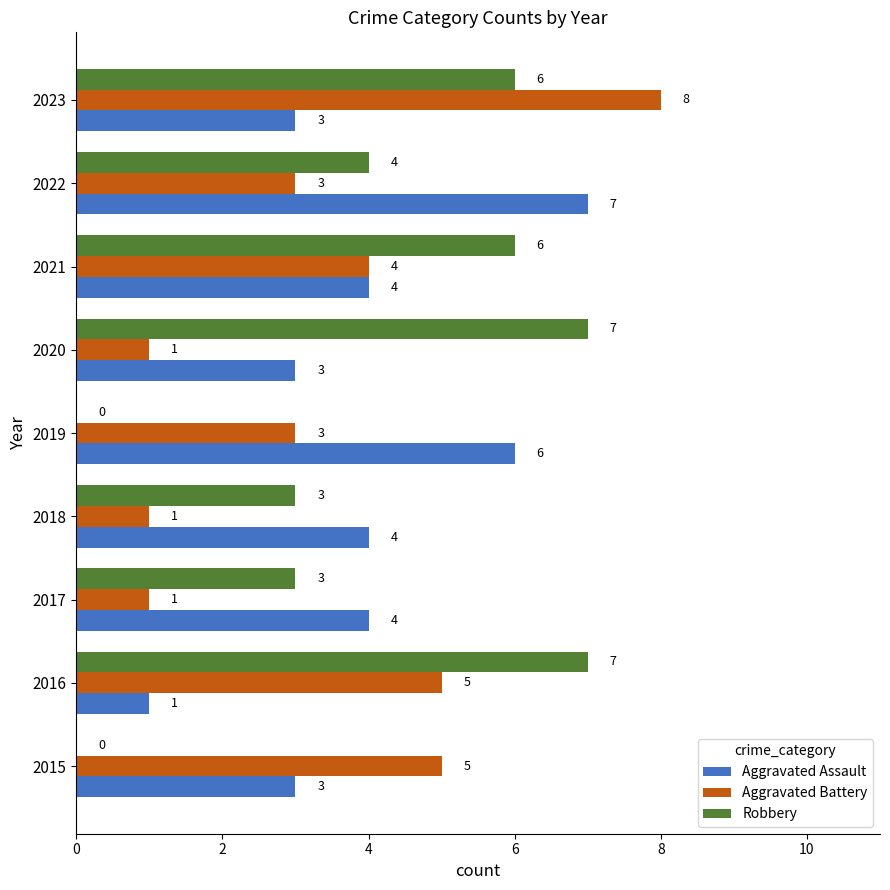

How many Robbery values are between 3 and 6?

5